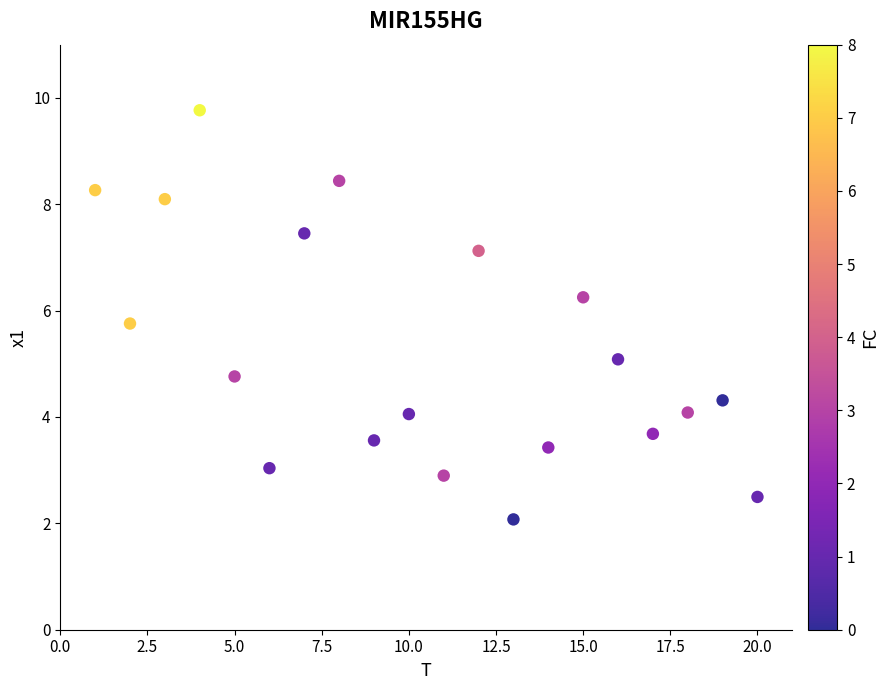

What is the range of X values (max minus min)?

19.0